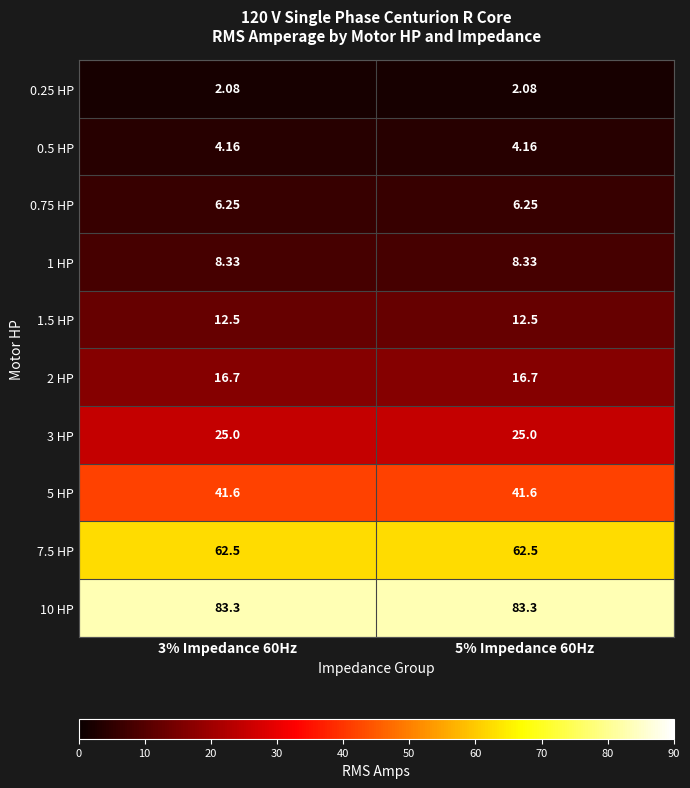

Is the value of 0.75 HP at 3% Impedance 60Hz greater than the value of 5 HP at 5% Impedance 60Hz?

No